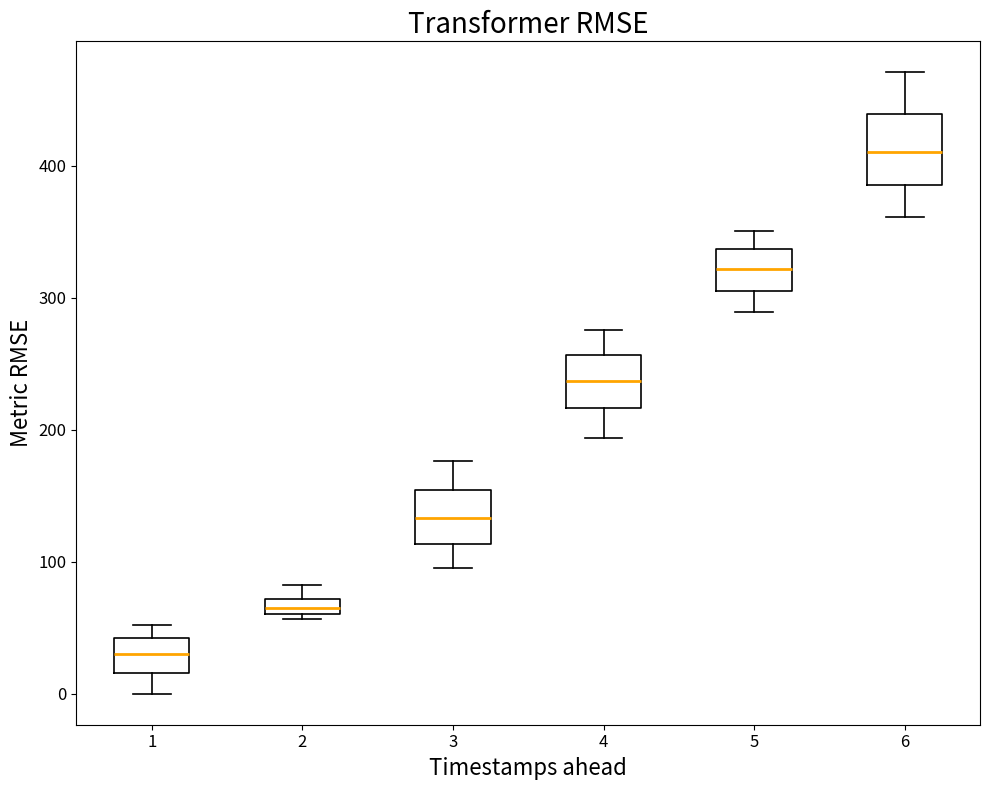

Which box's median line is the lowest?

1